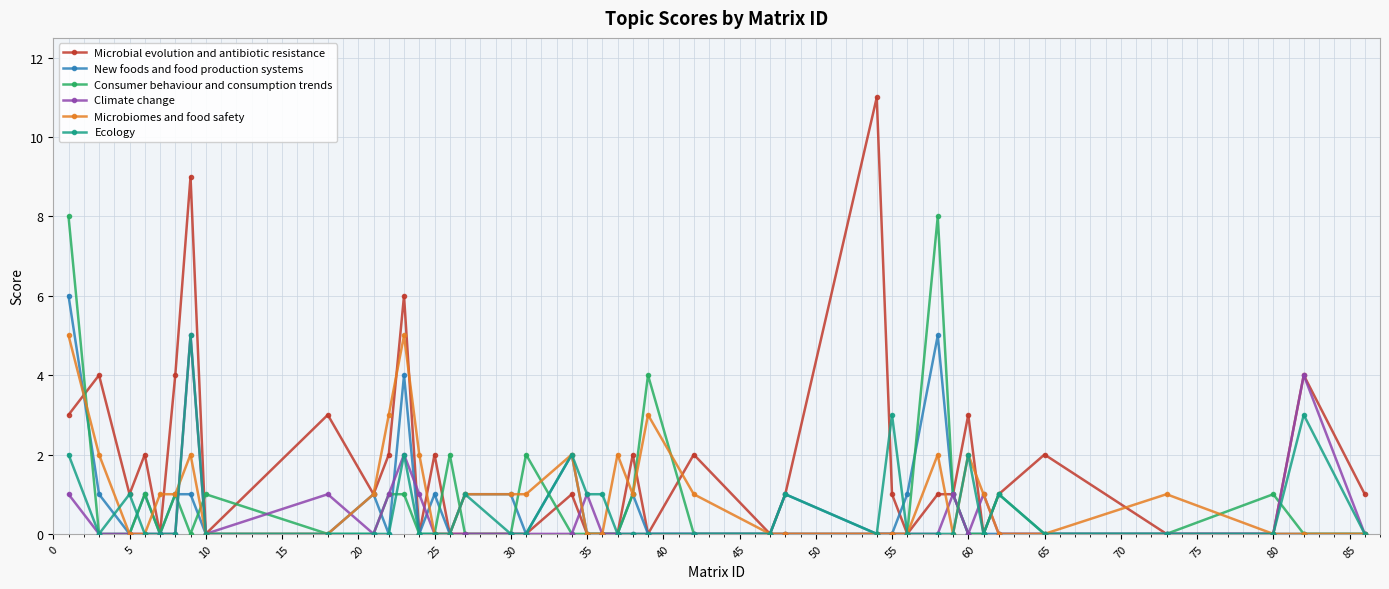

Which series has the largest total across all categories?

Microbial evolution and antibiotic resistance